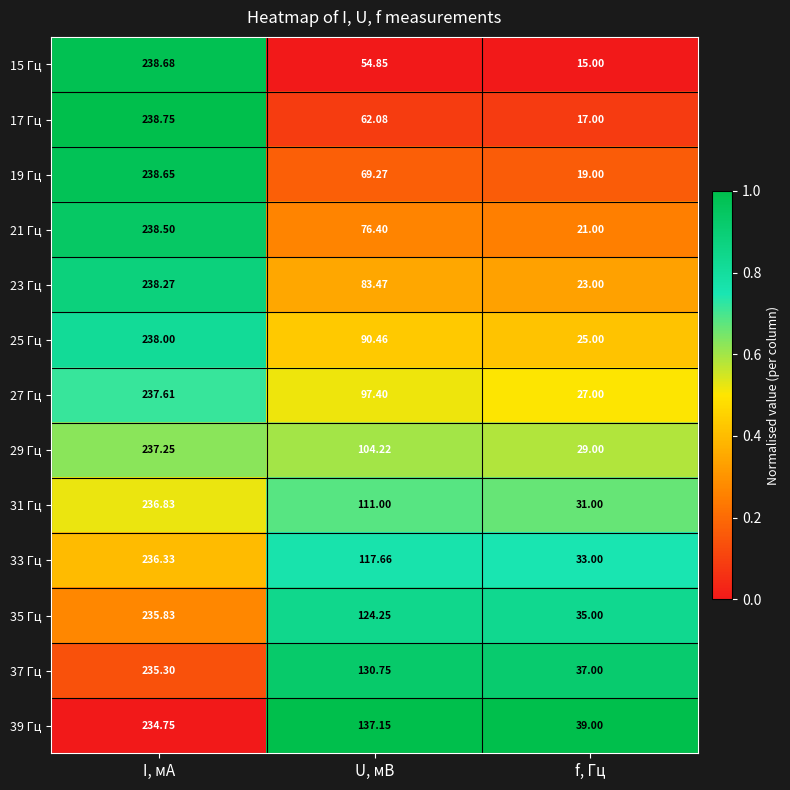

Which category has the lowest value in the 39 Гц series?

f, Гц